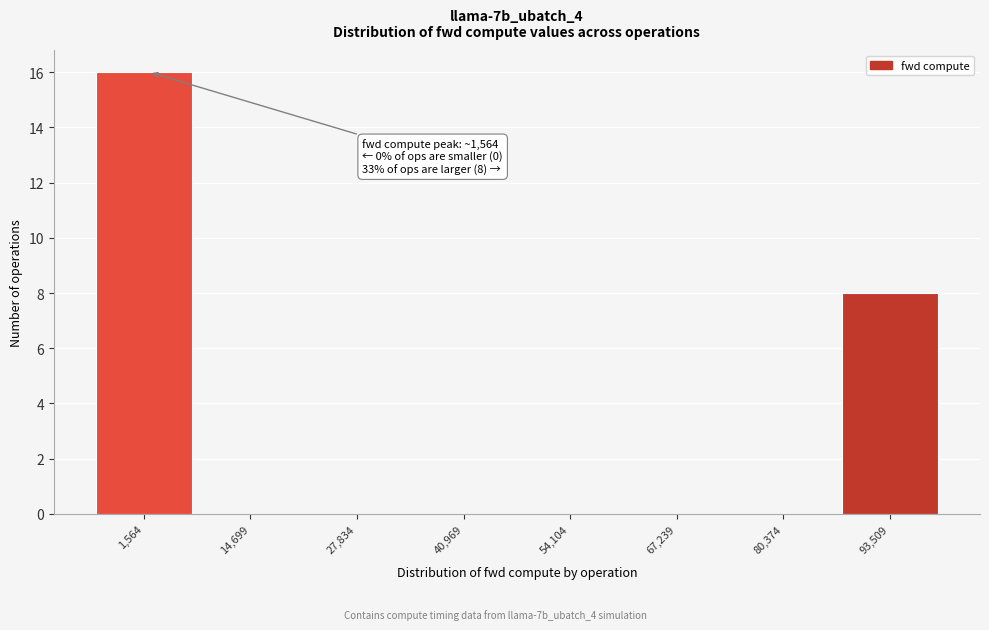

Reading left to right, what are all the values shown in this chart?

1,564=16	14,699=0	27,834=0	40,969=0	54,104=0	67,239=0	80,374=0	93,509=8